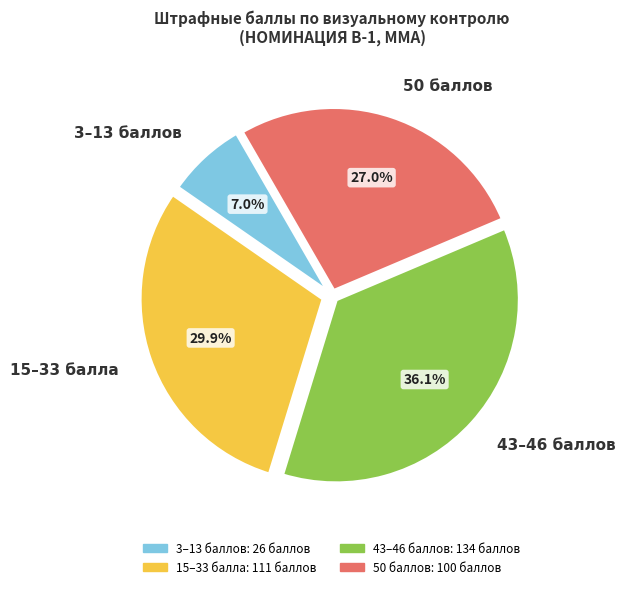

Between 15–33 балла and 50 баллов, which is larger?

15–33 балла